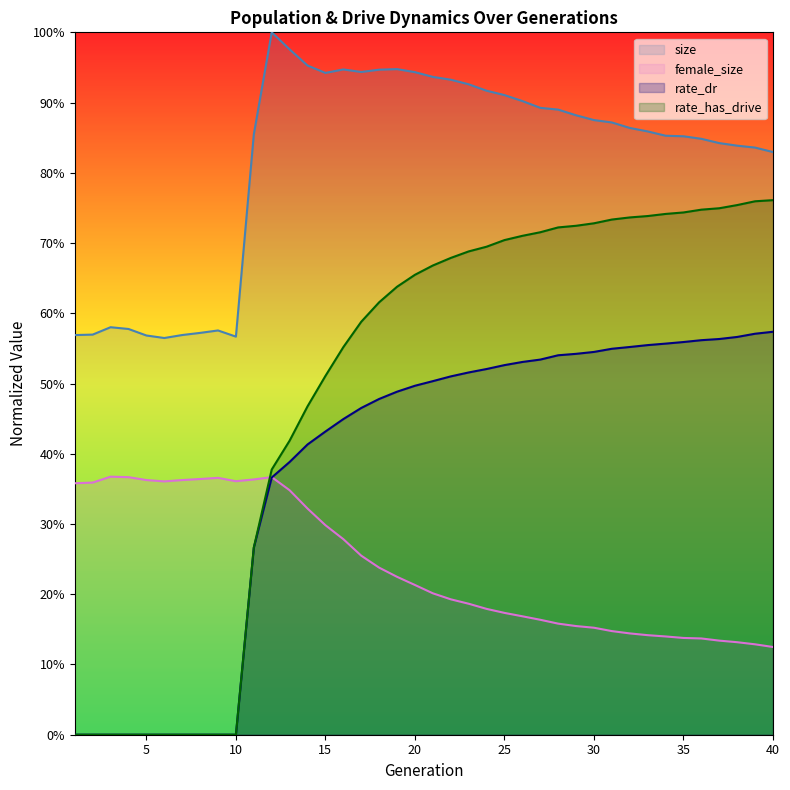

What is the sum of all size values?

32.7